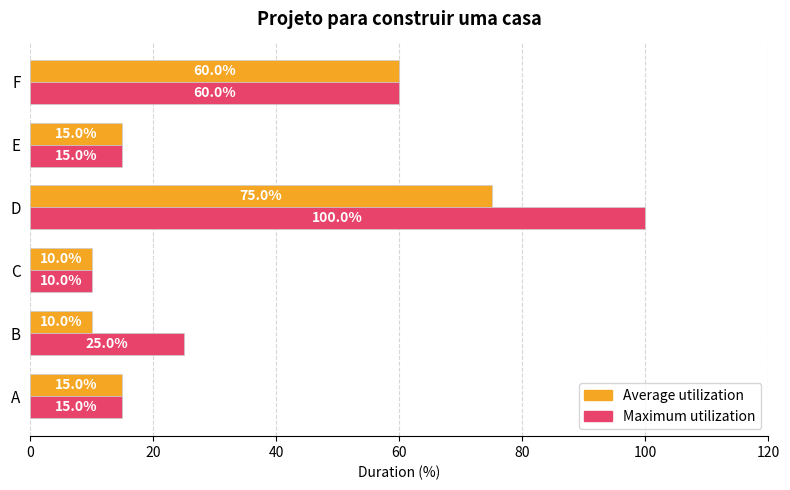

Which series has the largest range (max minus min)?

Maximum utilization